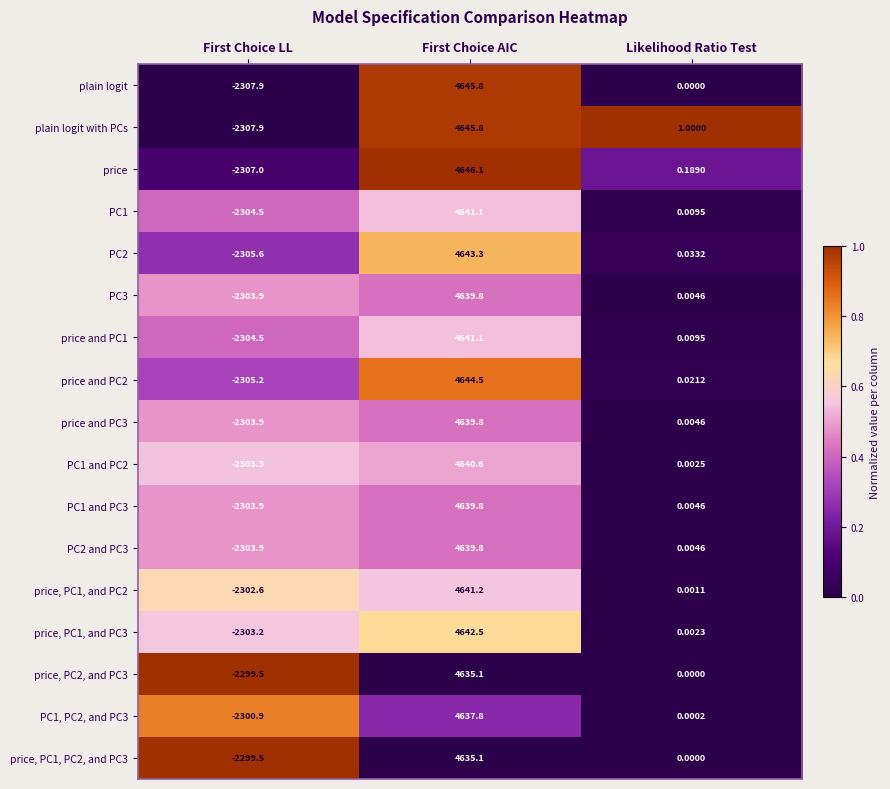

List the labels in order of PC1, PC2, and PC3 value, largest first.

First Choice AIC, Likelihood Ratio Test, First Choice LL